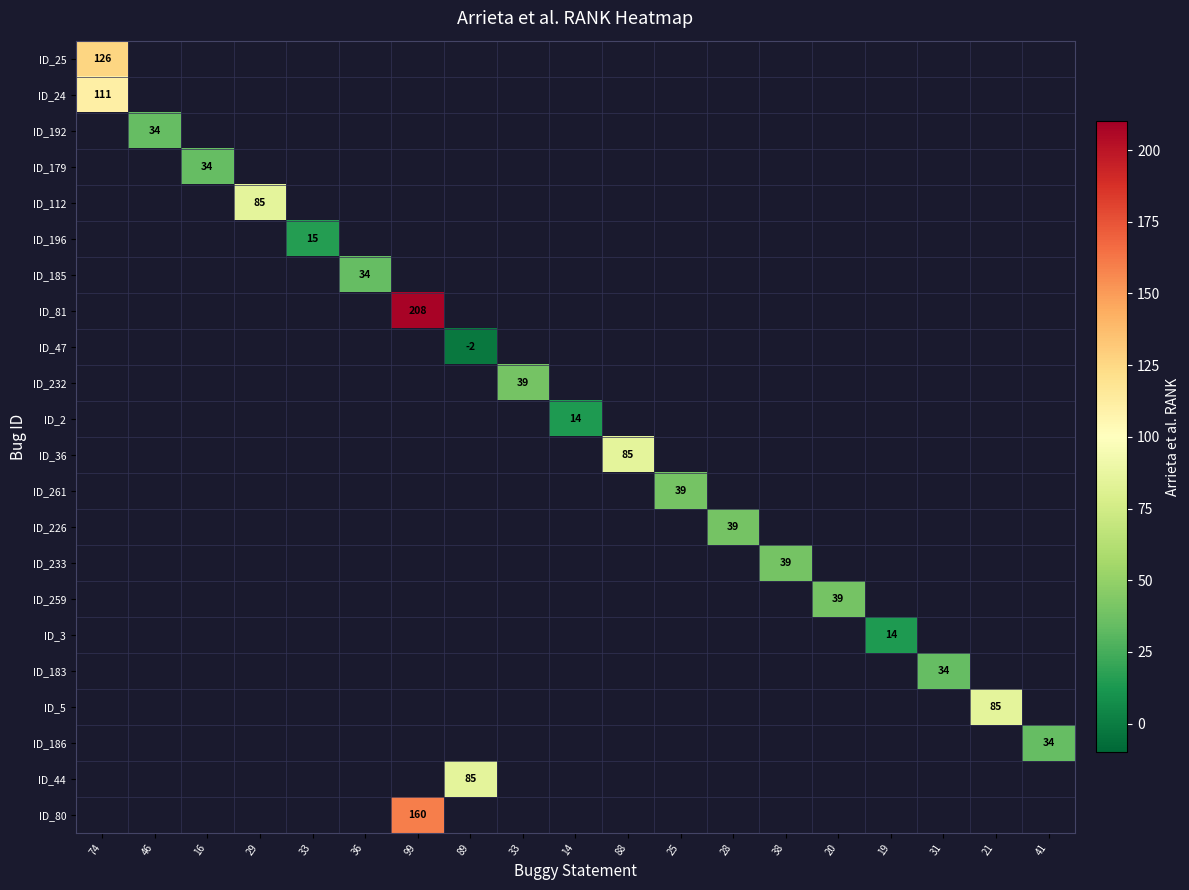

At how many categories does at least one series exceed 73?

6